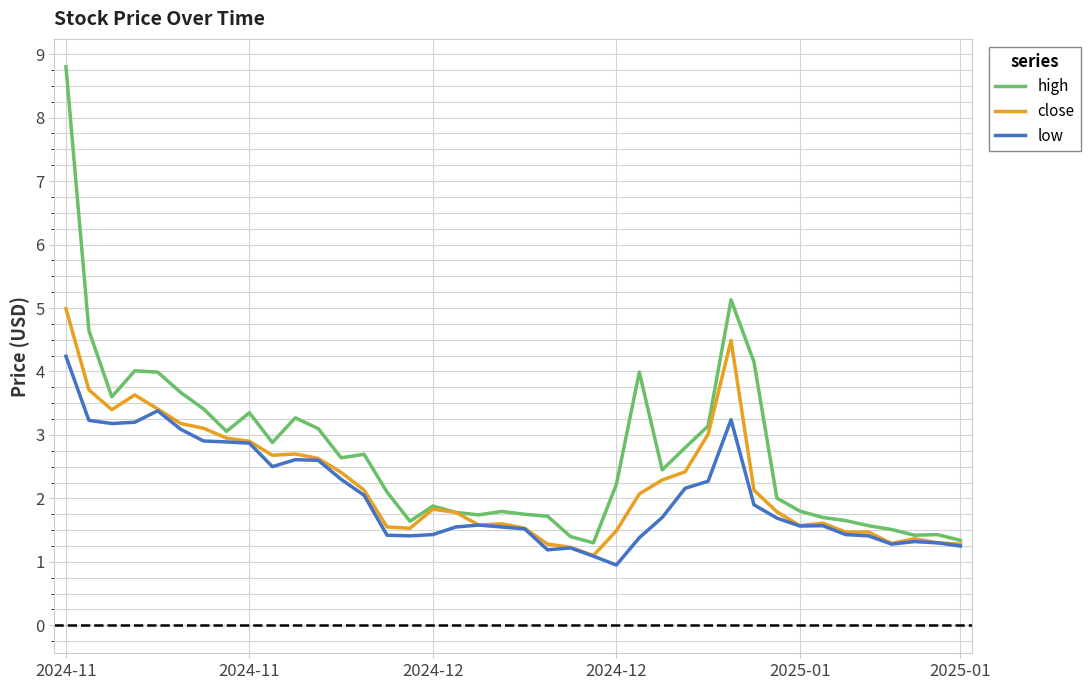

True or false: low and high intersect in this chart.

False